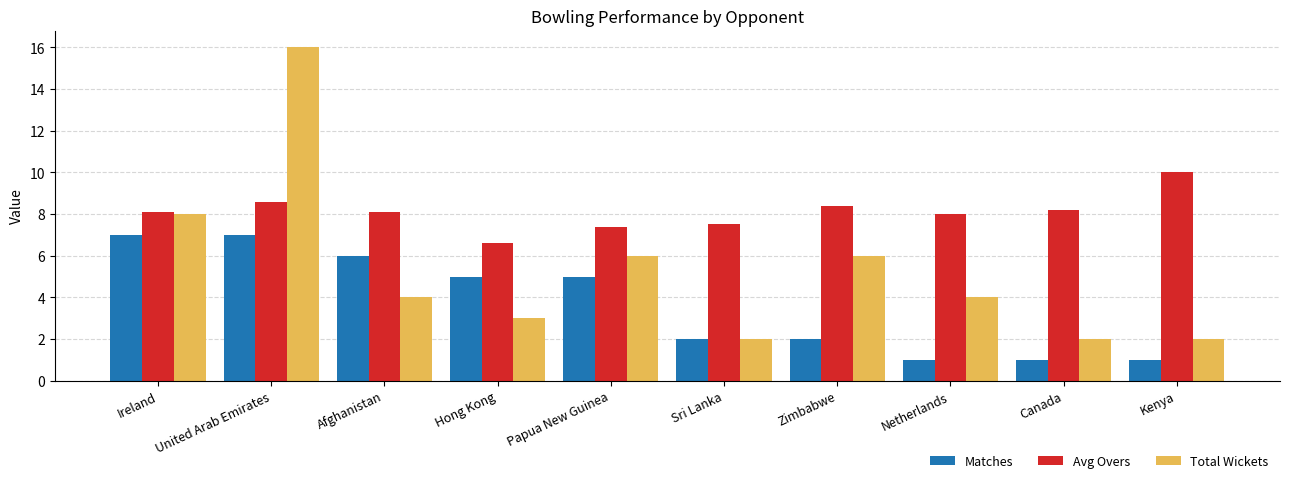

What is the label of the 9th bar from the left?

Canada